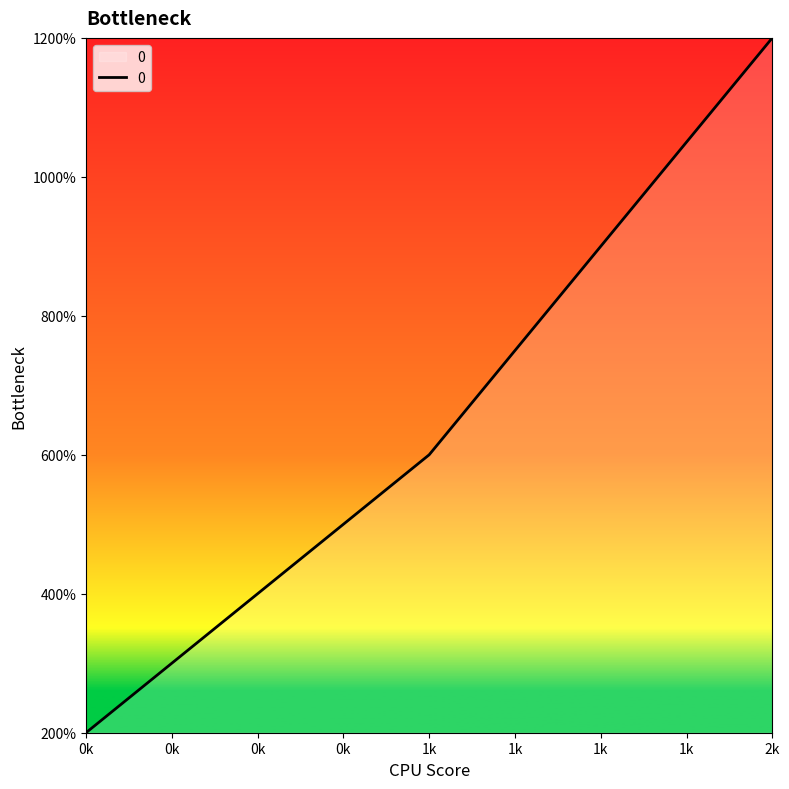

The value at 1k is 182. True or false?

False